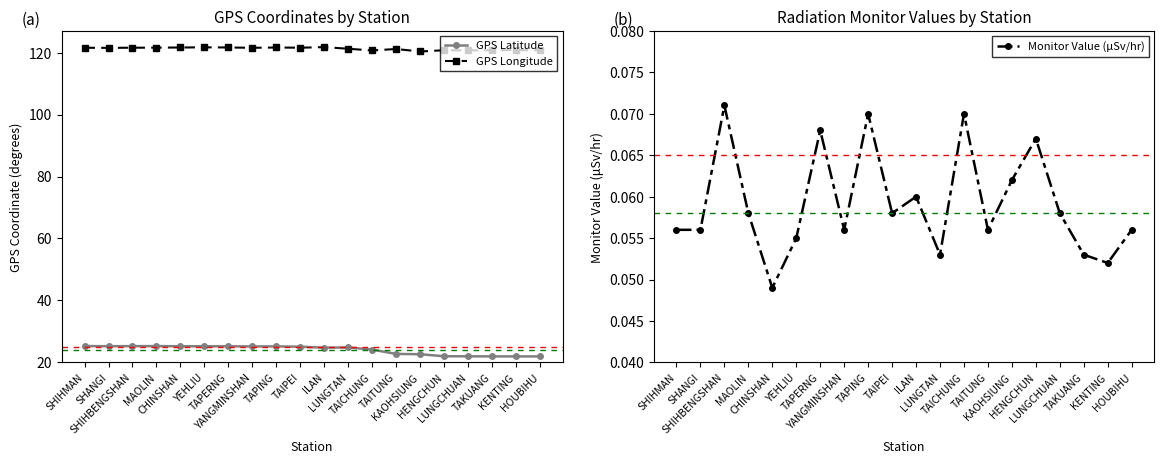

How many lines are shown in the chart?

3